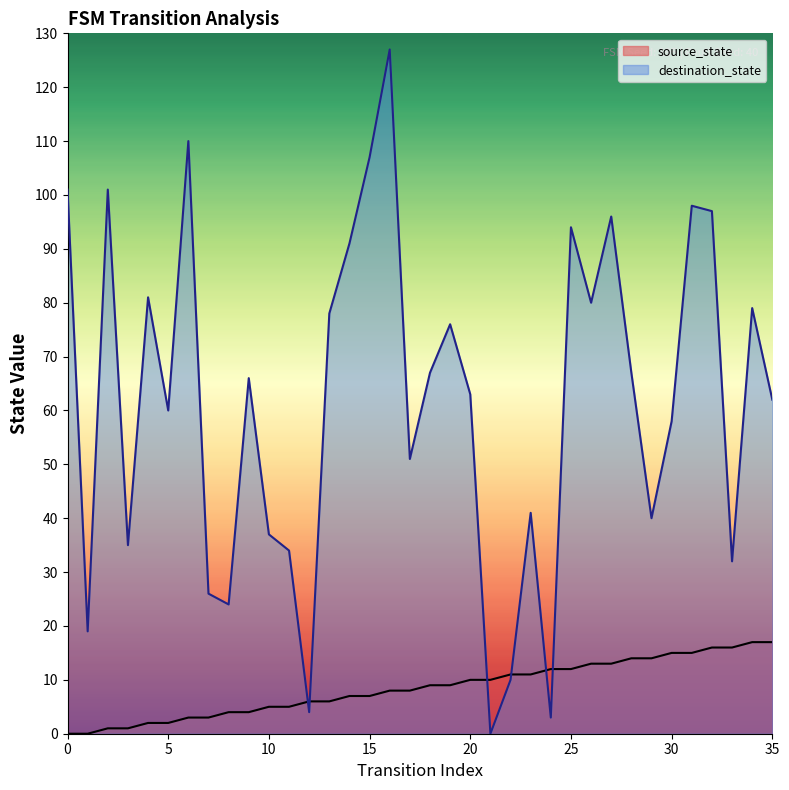

What is the sum of the destination_state values at 26 and 31?

178